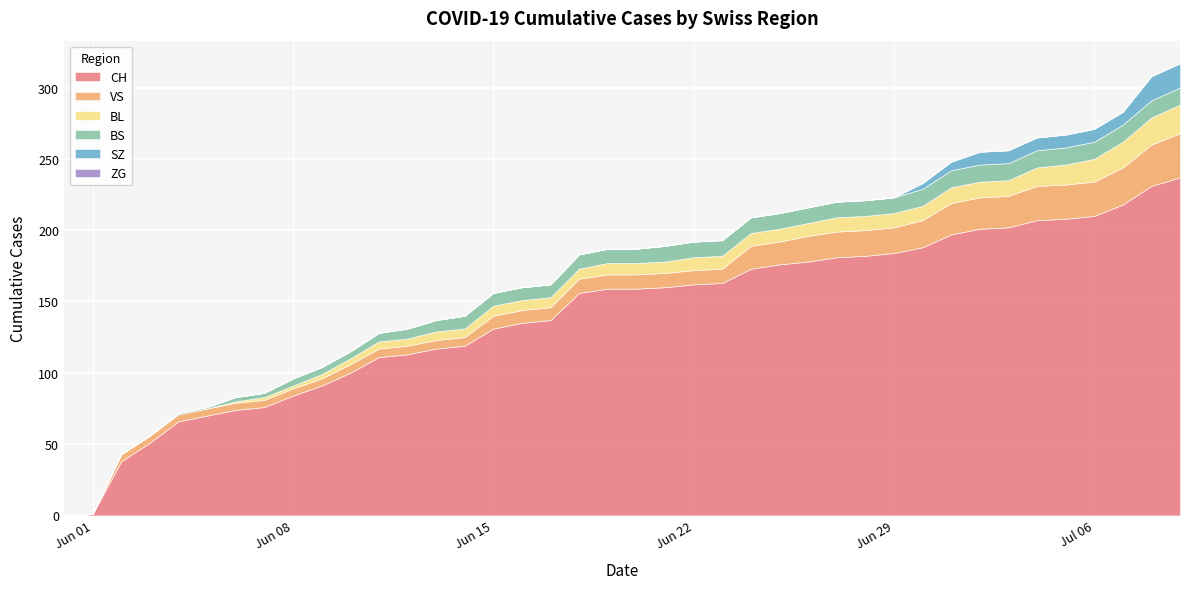

True or false: ZG and CH intersect in this chart.

False